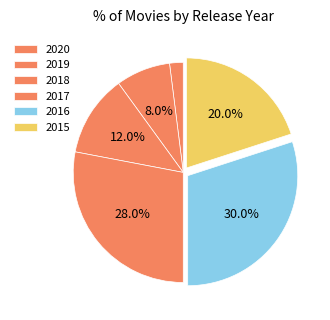

True or false: 2015 accounts for 1% of the total.

False